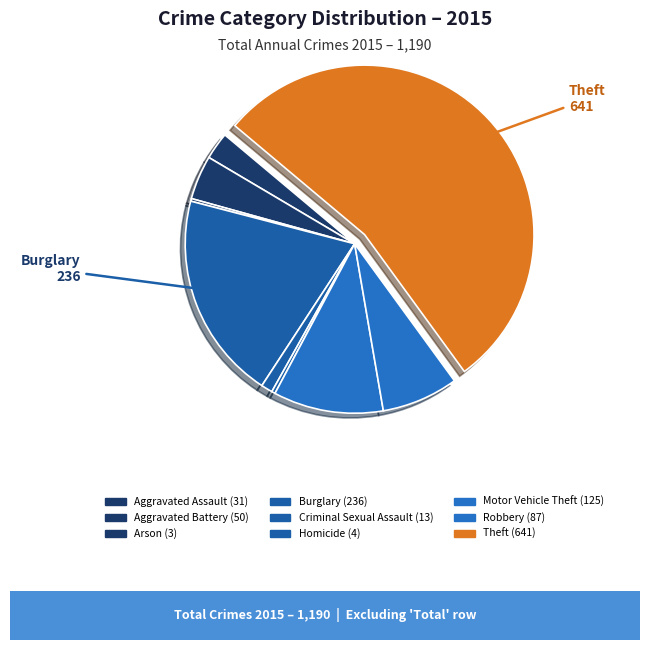

Between Criminal Sexual Assault and Motor Vehicle Theft, which is larger?

Motor Vehicle Theft